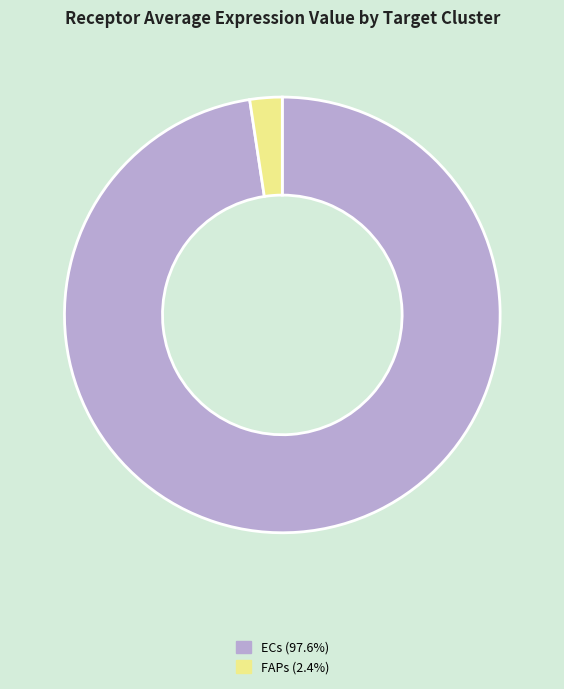

The ECs slice represents 98% of the pie. True or false?

True